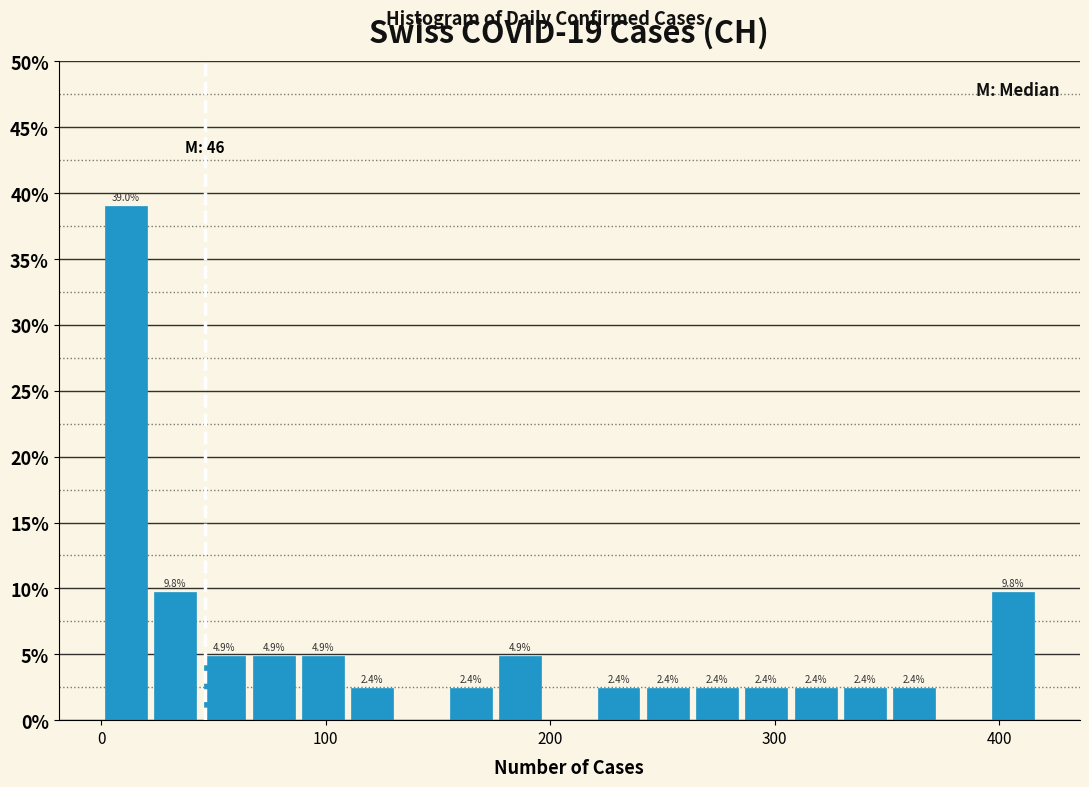

Around what value on the x-axis is the tallest bar? Give the approximate position of its centre, as read against the axis.

10